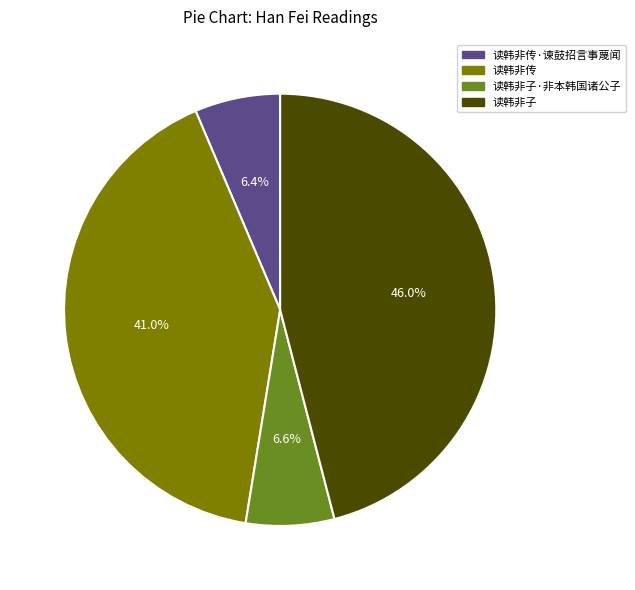

Is it true that 读韩非子 is 56% of the pie?

False